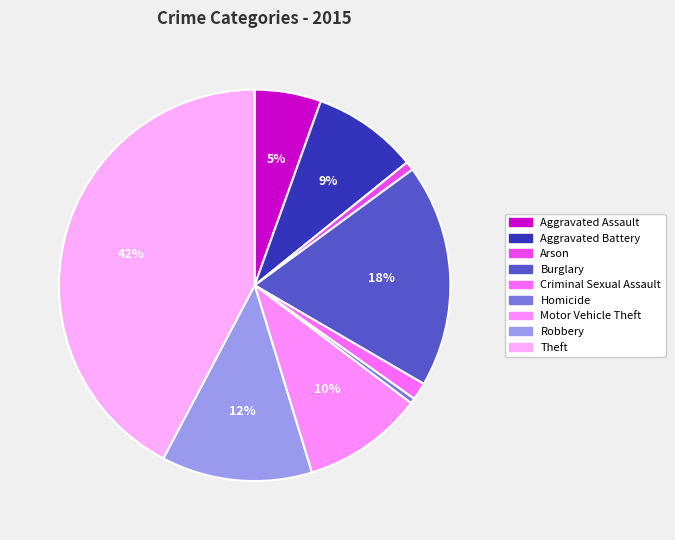

What percentage is the Aggravated Battery slice, to the nearest percent?

9%